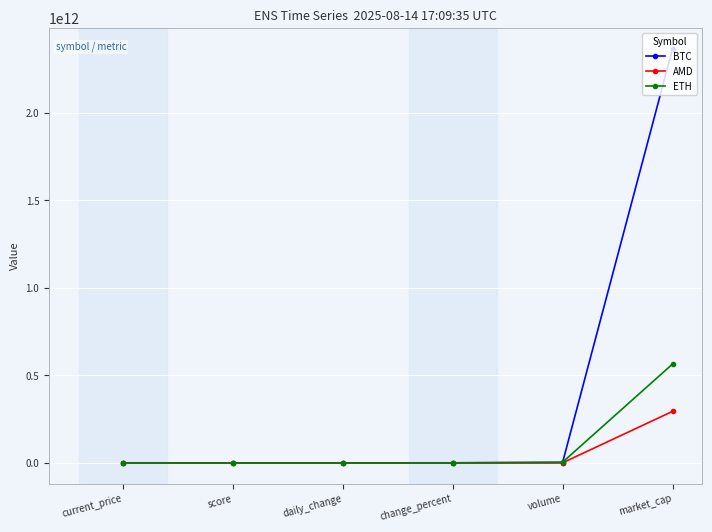

What position from the right is current_price?

6